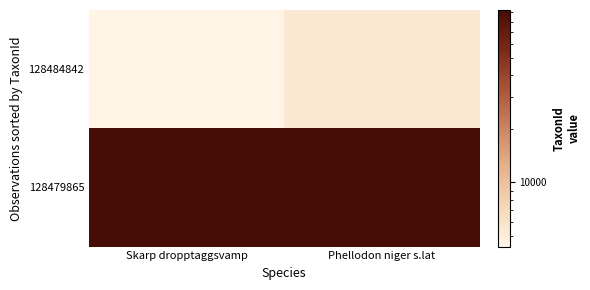

How many series are shown in this chart?

2